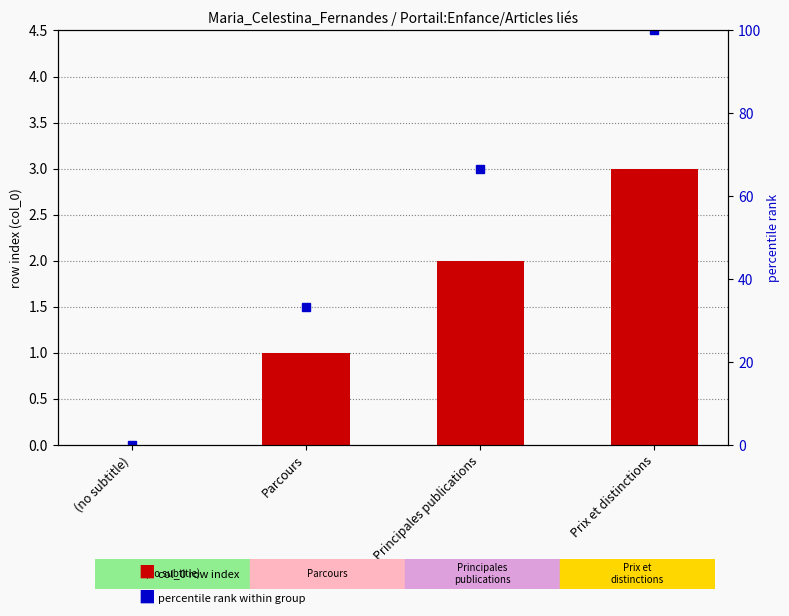

What are all the series names shown in the legend?

col_0 (row index), percentile rank within group